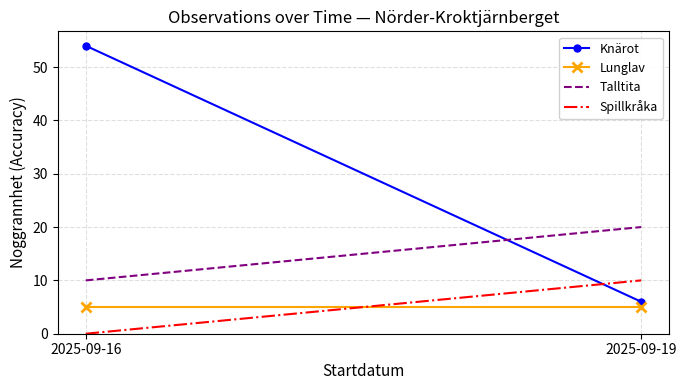

Reading right to left, extract all data points from this chart.

Knärot: 2025-09-19=6	2025-09-16=54
Lunglav: 2025-09-19=5	2025-09-16=5
Talltita: 2025-09-19=20	2025-09-16=10
Spillkråka: 2025-09-19=10	2025-09-16=0